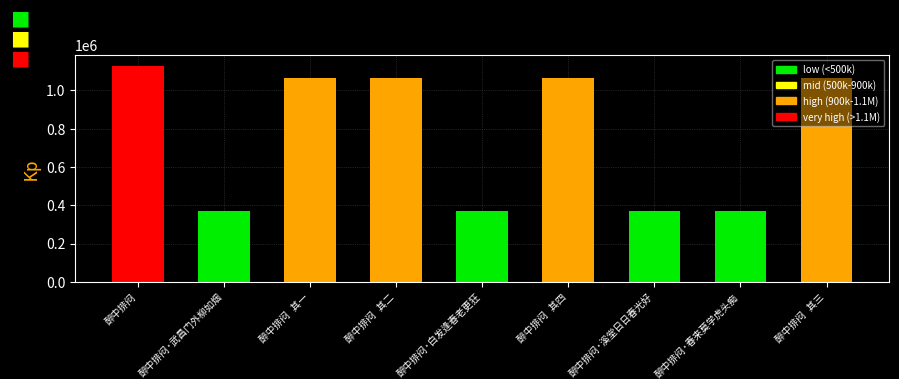

Are the bars horizontal?

No